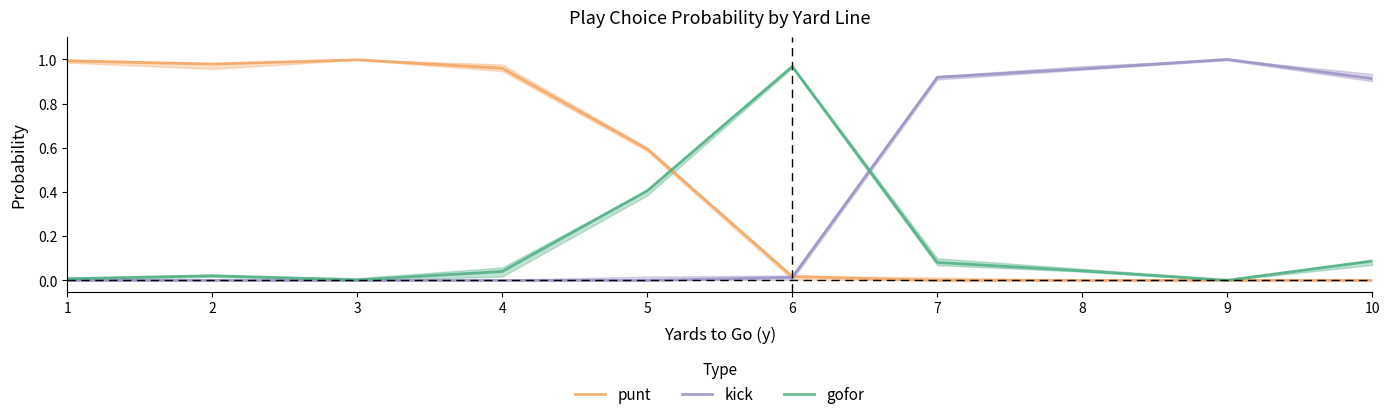

Which series has the largest total across all categories?

punt